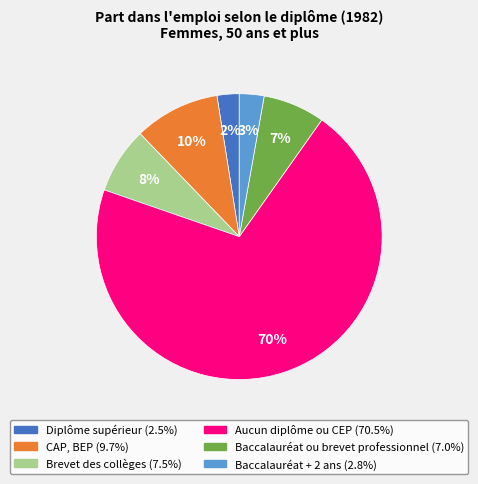

Is there any slice that represents more than half of the pie?

Yes